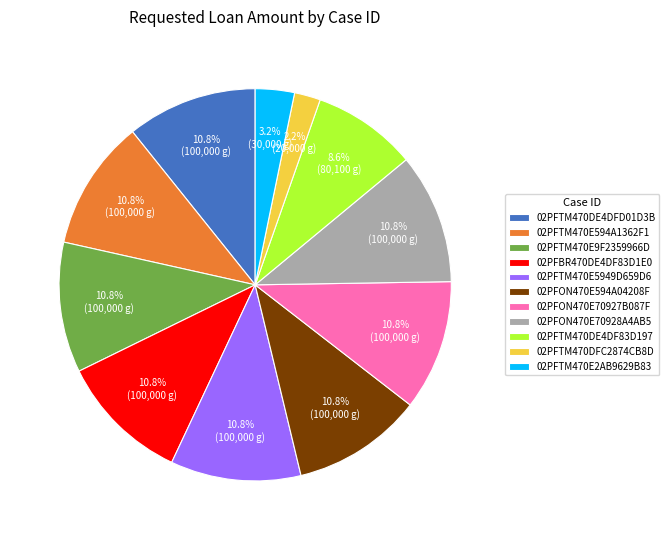

Is 02PFTM470E594A1362F1 the majority of the pie?

No